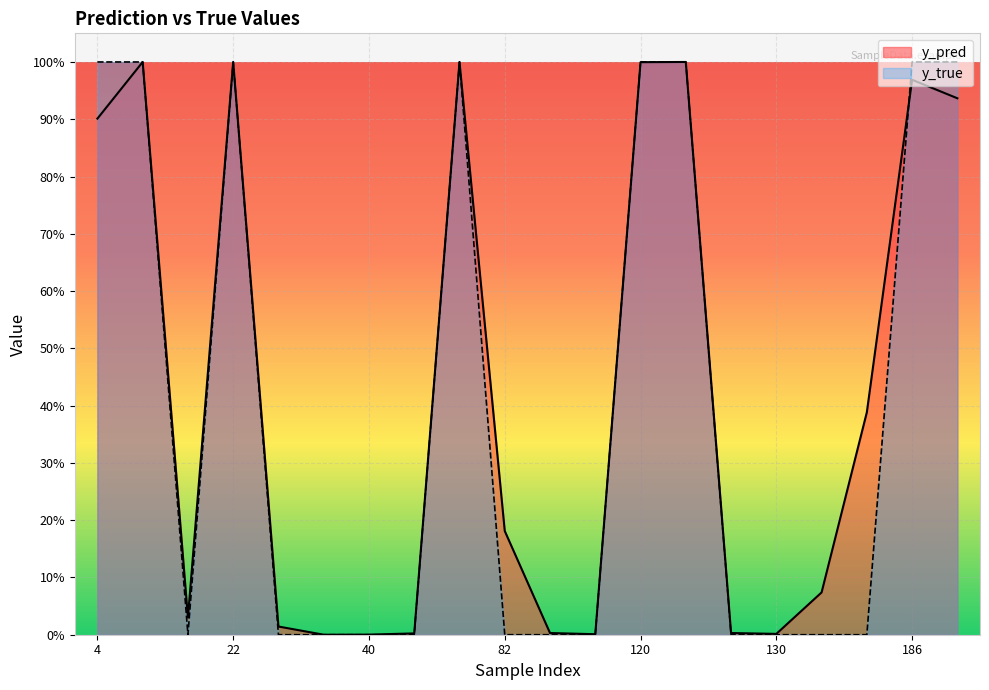

What are all the series names shown in the legend?

y_pred, y_true